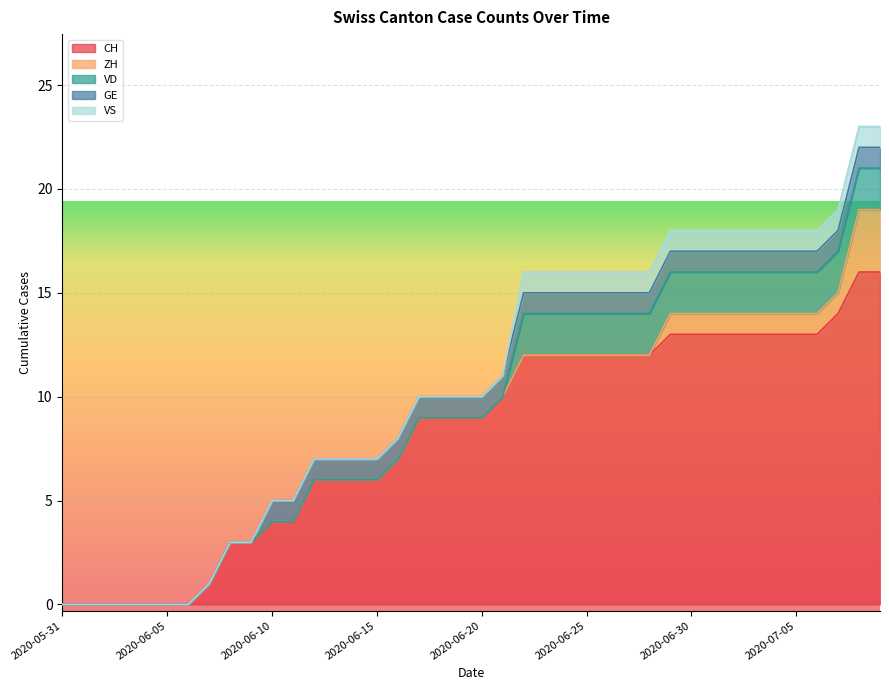

What is the difference between the highest and lowest values at 2020-07-06?

12